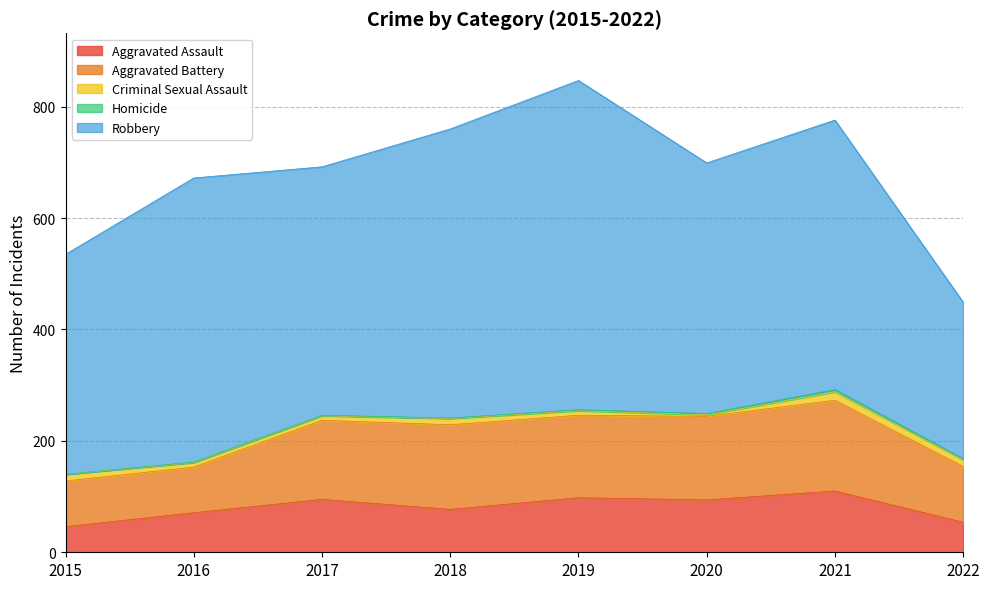

Is it true that Robbery equals 591 at 2019?

True